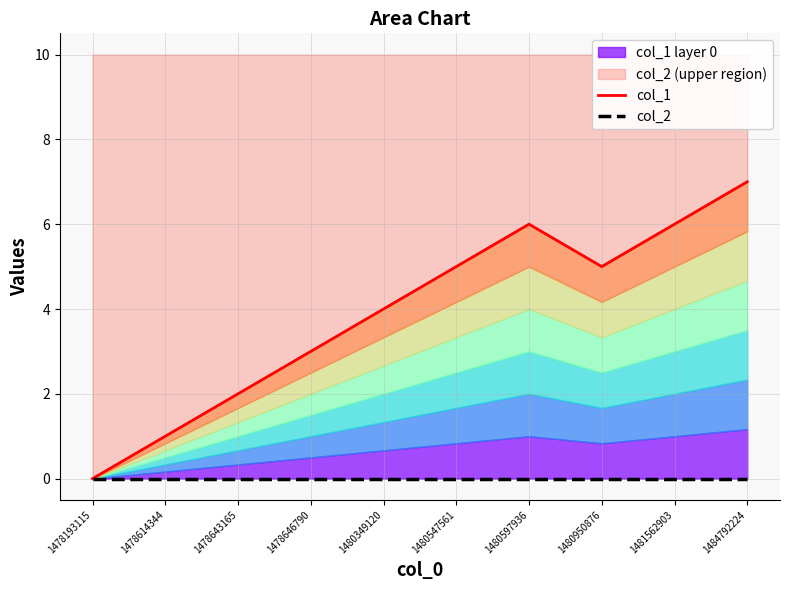

The value of col_2 at 1480349120 is 0. True or false?

True